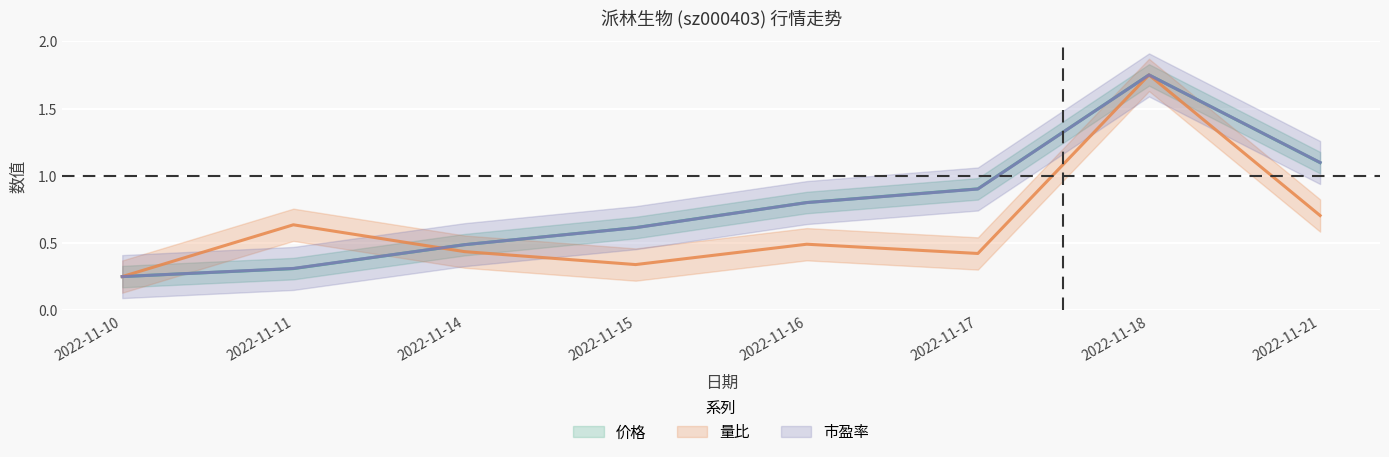

How many interior local peaks does the 量比 series have?

3